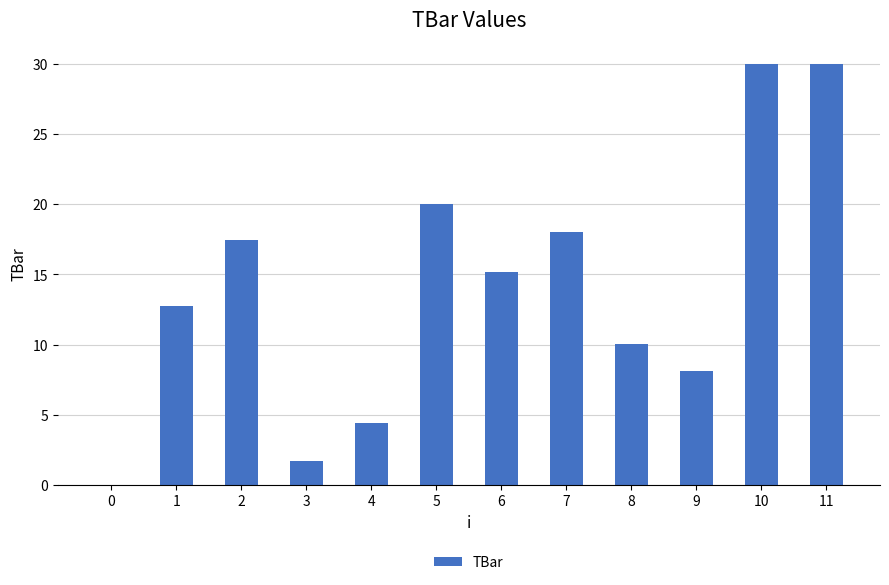

What is the difference between the values at 6 and 2?

2.2